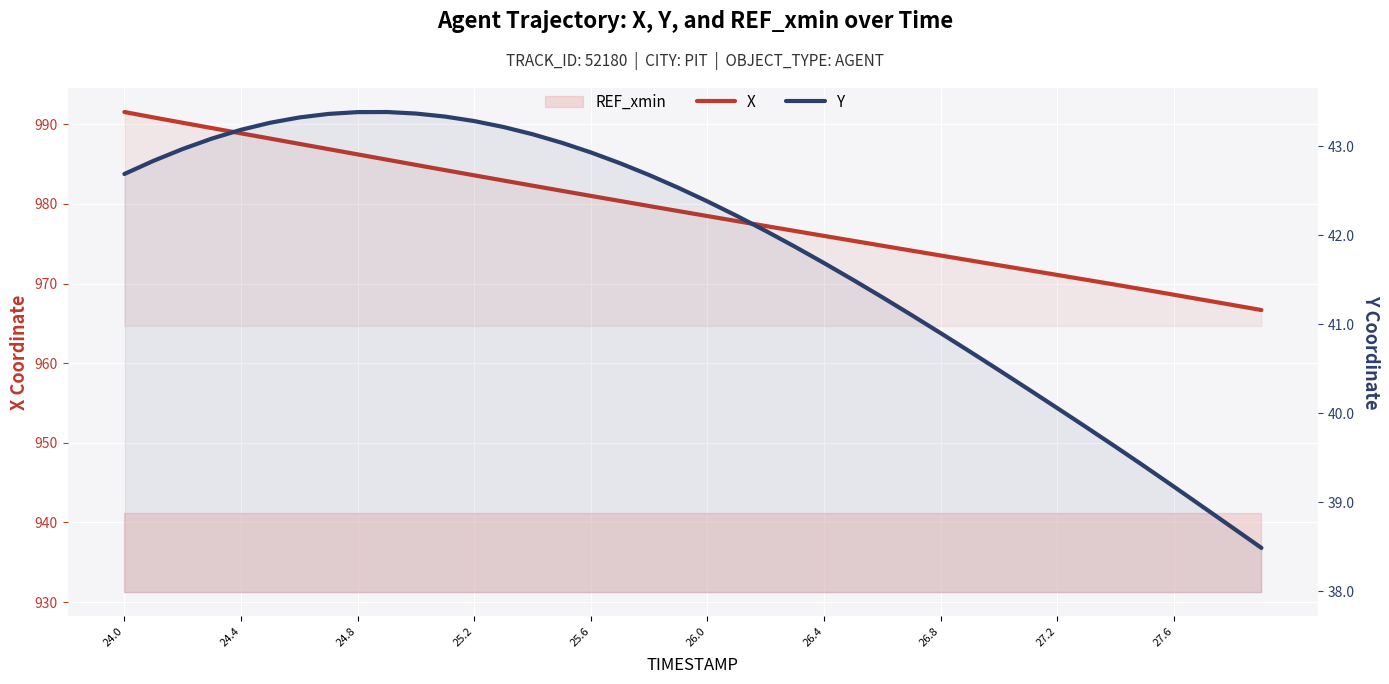

Reading left to right, extract all data points from this chart.

X: 991.5	990.9	990.2	989.5	988.9	988.2	987.5	986.9	986.2	985.6	984.9	984.2	983.6	982.9	982.3	981.7	981.0	980.4	979.7	979.1	978.5	977.9	977.2	976.6	976.0	975.4	974.8	974.1	973.5	972.9	972.3	971.7	971.1	970.5	969.9	969.2	968.6	968.0	967.3	966.7
Y: 42.7	42.8	43.0	43.1	43.2	43.3	43.3	43.4	43.4	43.4	43.4	43.3	43.3	43.2	43.1	43.0	42.9	42.8	42.7	42.5	42.4	42.2	42.0	41.9	41.7	41.5	41.3	41.1	40.9	40.7	40.5	40.3	40.1	39.8	39.6	39.4	39.2	38.9	38.7	38.5